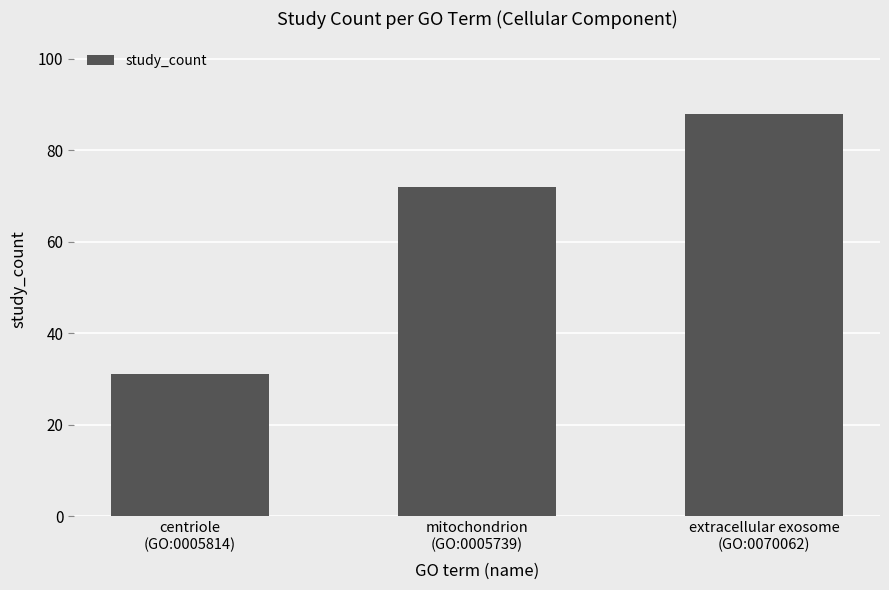

What is the value of the 1st bar from the left?

31